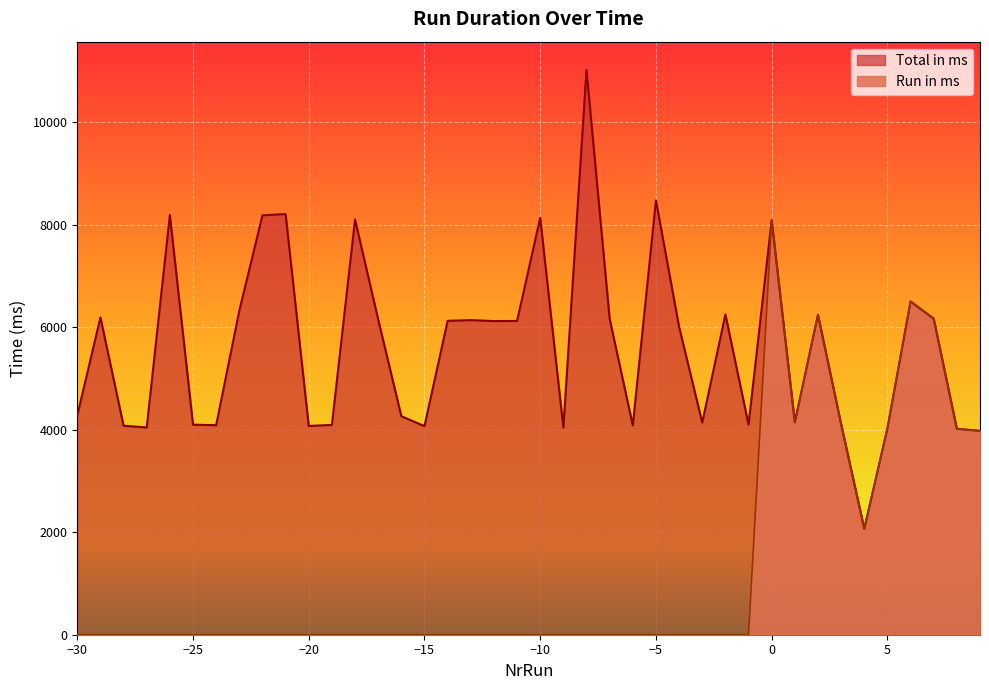

Which category has the lowest value in the Run in ms series?

-30